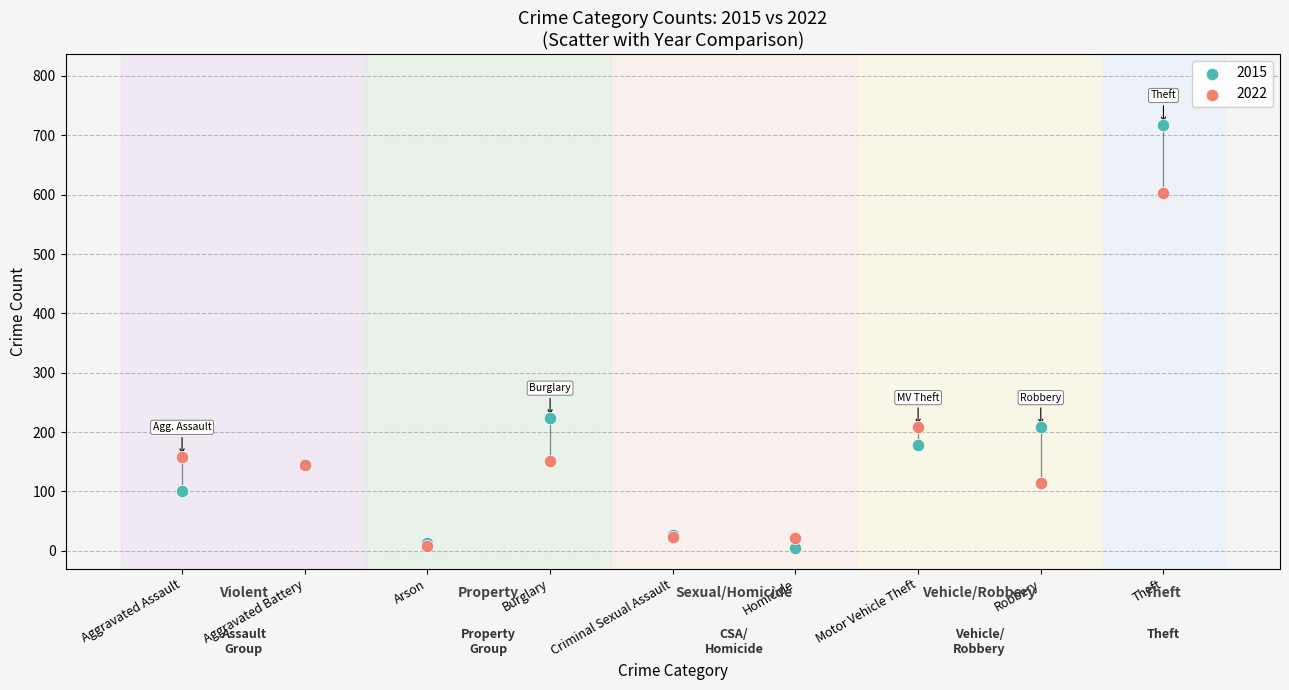

Which series has the largest Y range (max minus min)?

2015